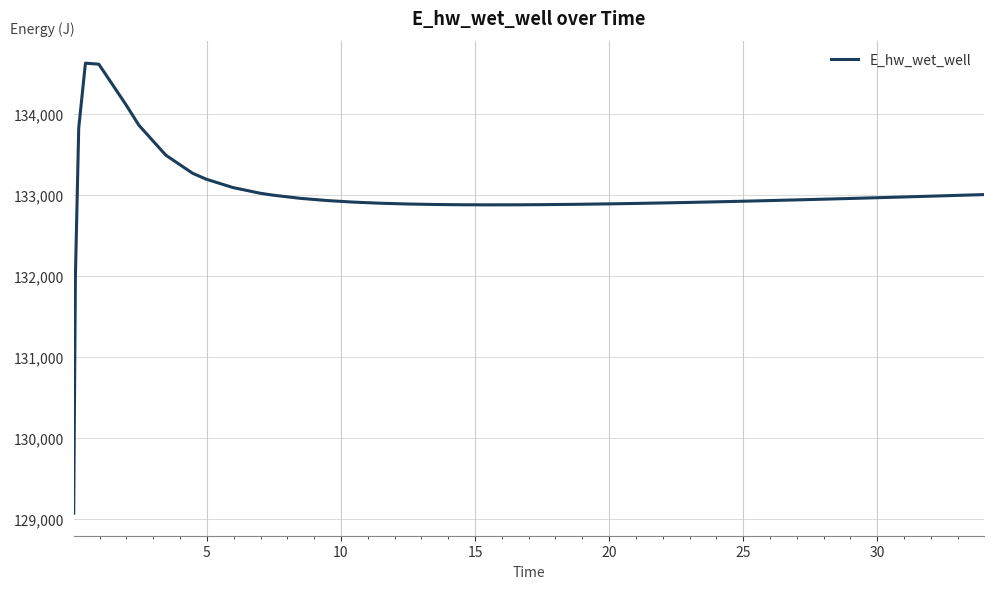

What is the difference between the maximum and minimum values?

5557.8